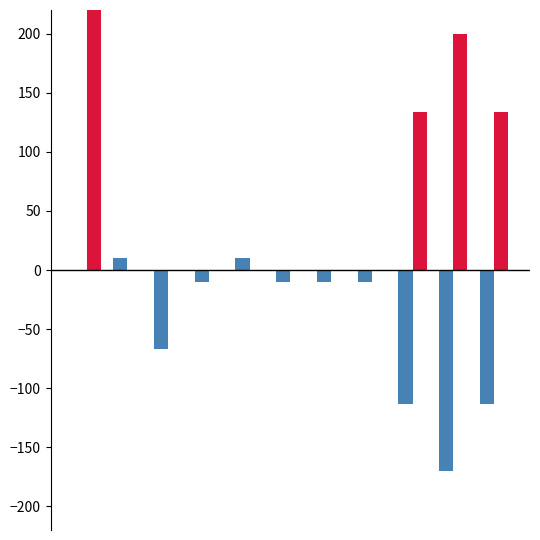

True or false: col_0 has a value of -3.1 at 7.

False